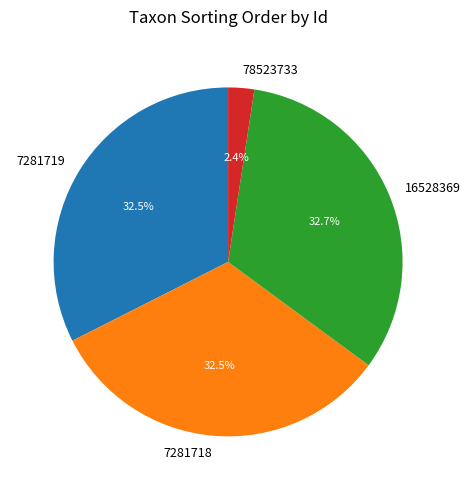

Is there any slice that represents more than half of the pie?

No